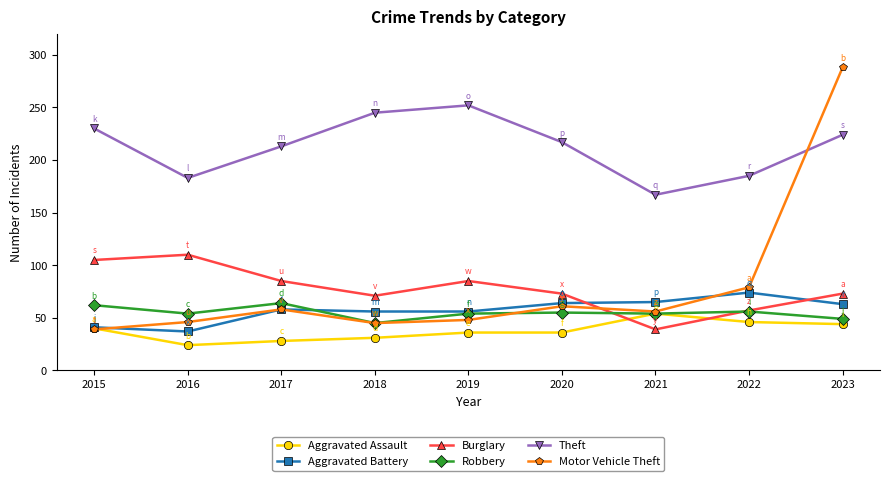

Where is the first local minimum for Burglary?

2018